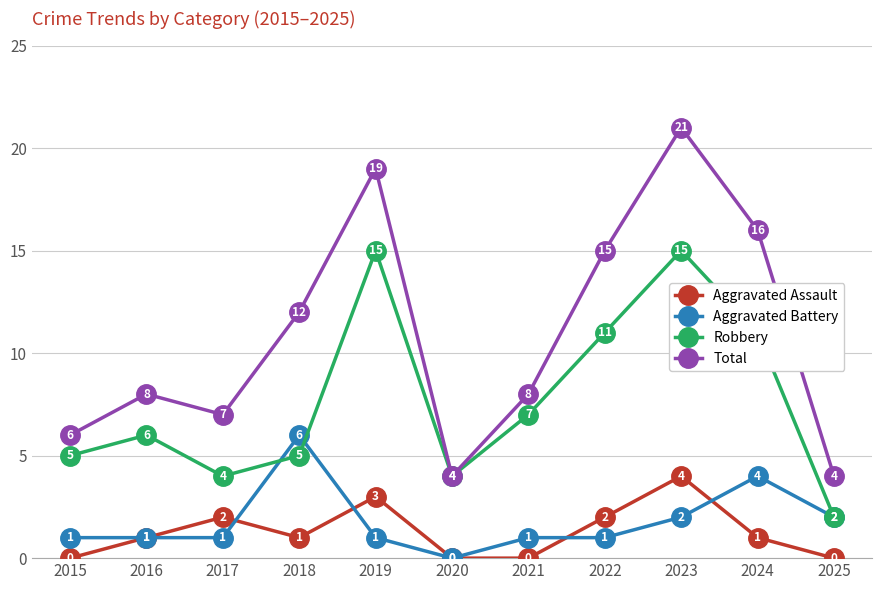

How many distinct data groups are displayed?

4